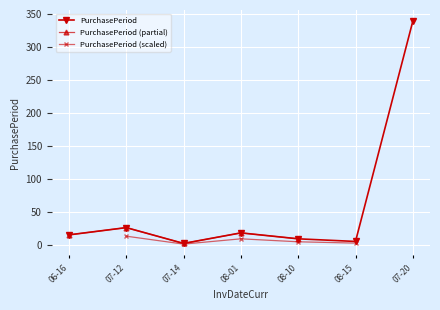

Is it true that PurchasePeriod equals 26 at 07-12?

True